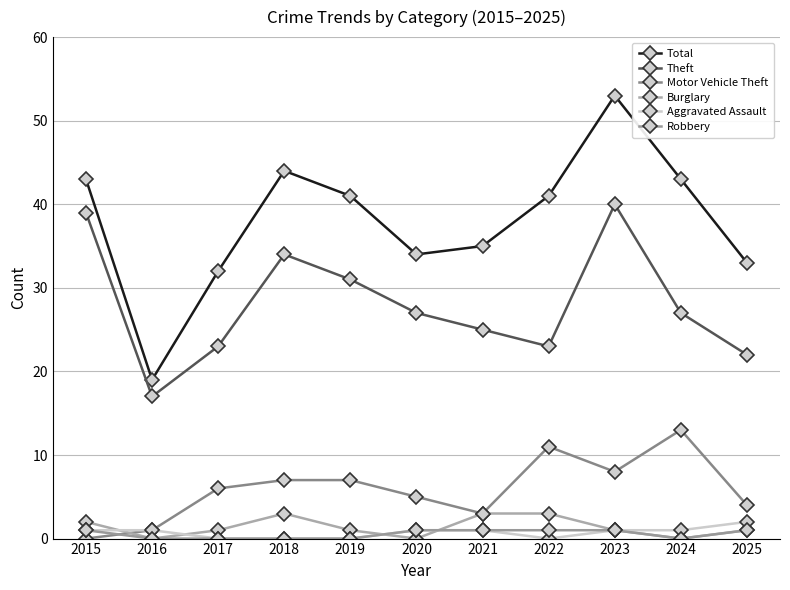

What is the sum of the Burglary values at 2018 and 2019?

4